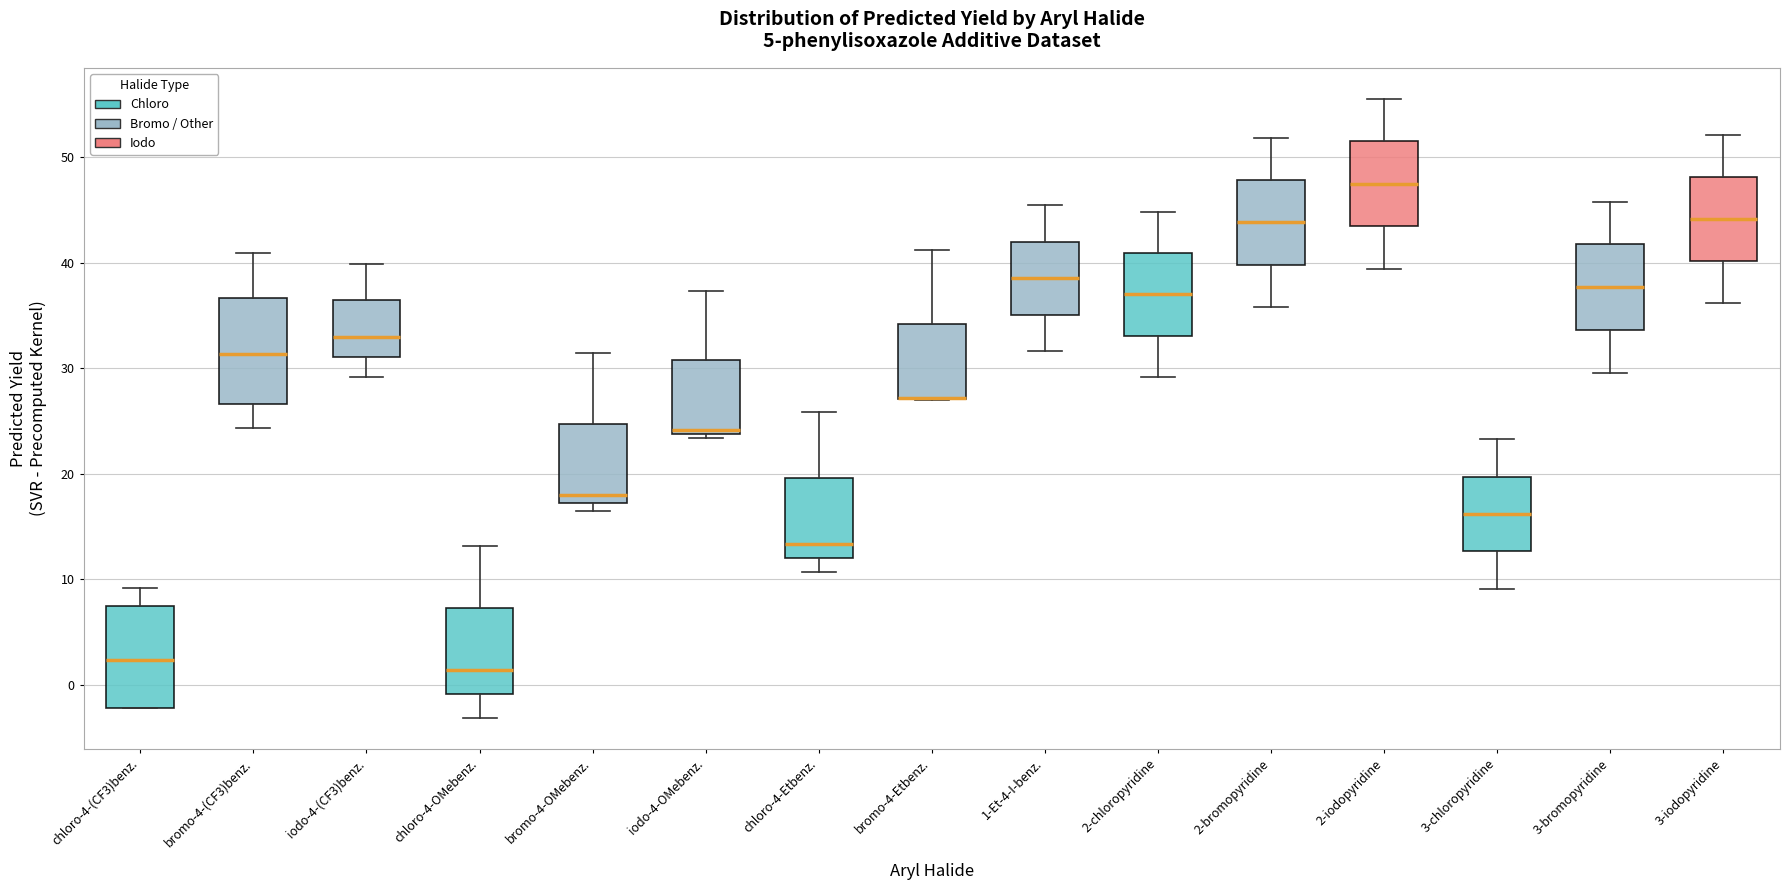

Reading left to right, transcribe this box plot: for each box, give where its median line is, the range the box spans, and where its two whiskers end, as read against the y-axis. The values are not printed on the chart, so give them approximately, as read against the axis.

chloro-4-(CF3)benz.: median 2, box -2 to 7, whiskers -2 to 9
bromo-4-(CF3)benz.: median 31, box 27 to 37, whiskers 24 to 41
iodo-4-(CF3)benz.: median 33, box 31 to 36, whiskers 29 to 40
chloro-4-OMebenz.: median 1, box -1 to 7, whiskers -3 to 13
bromo-4-OMebenz.: median 18, box 17 to 25, whiskers 16 to 31
iodo-4-OMebenz.: median 24 (just above the box's lower edge), box 24 to 31, whiskers 23 to 37
chloro-4-Etbenz.: median 13, box 12 to 20, whiskers 11 to 26
bromo-4-Etbenz.: median 27 (drawn on the box's lower edge), box 27 to 34, whiskers 27 to 41
1-Et-4-I-benz.: median 39, box 35 to 42, whiskers 32 to 45
2-chloropyridine: median 37, box 33 to 41, whiskers 29 to 45
2-bromopyridine: median 44, box 40 to 48, whiskers 36 to 52
2-iodopyridine: median 47, box 43 to 51, whiskers 39 to 56
3-chloropyridine: median 16, box 13 to 20, whiskers 9 to 23
3-bromopyridine: median 38, box 34 to 42, whiskers 30 to 46
3-iodopyridine: median 44, box 40 to 48, whiskers 36 to 52